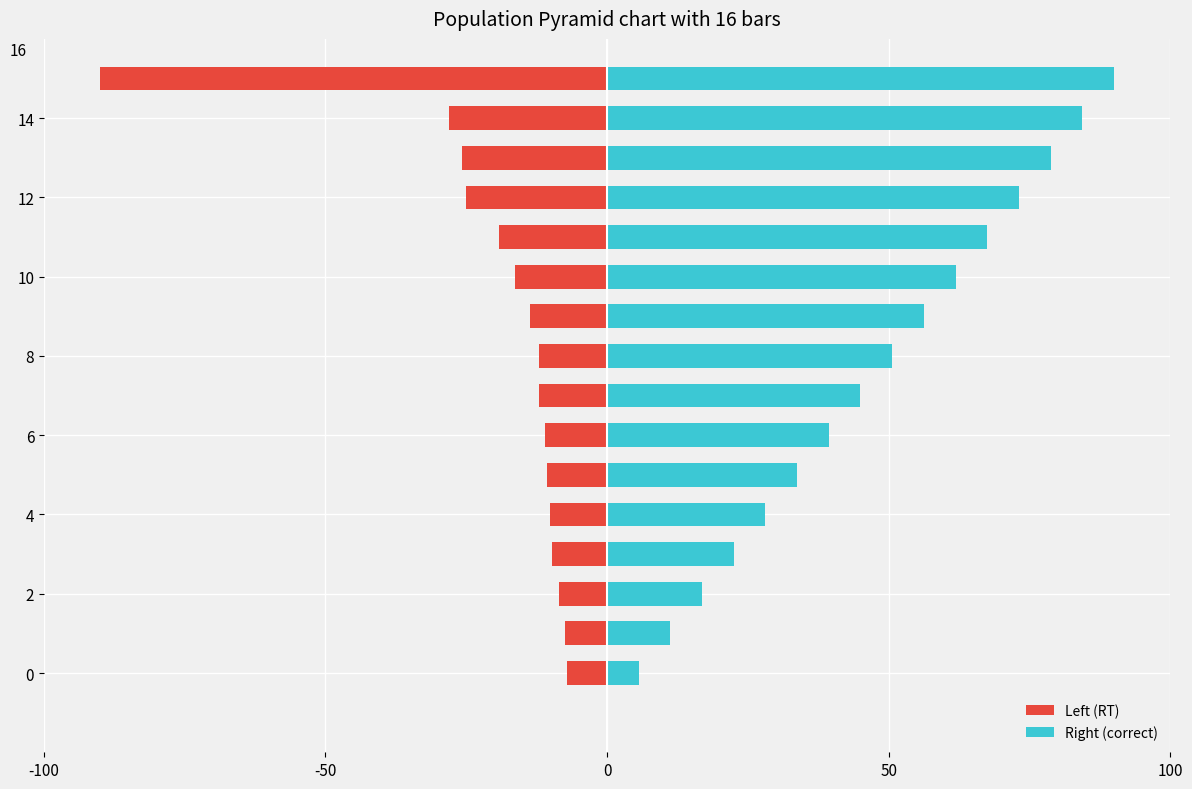

Reading left to right, extract all data points from this chart.

Left (RT): -7.1	-7.4	-8.6	-9.7	-10.1	-10.6	-11.0	-12.1	-12.1	-13.6	-16.3	-19.1	-25.0	-25.8	-28.1	-90.0
Right (correct): 5.6	11.2	16.9	22.5	28.1	33.8	39.4	45.0	50.6	56.2	61.9	67.5	73.1	78.8	84.4	90.0